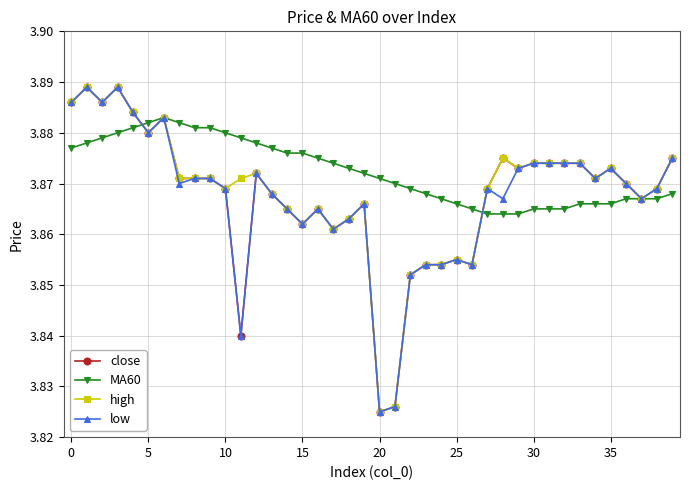

At how many categories does at least one series exceed 3?

40